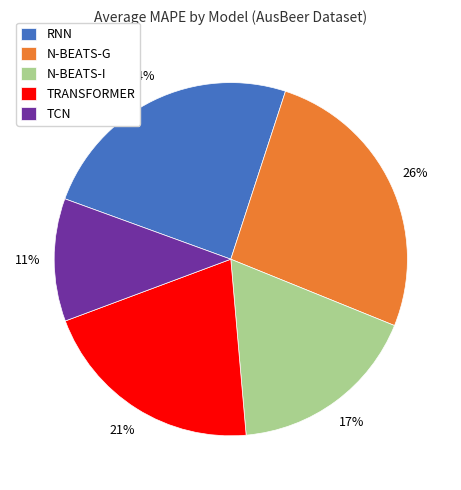

The TCN slice represents 11% of the pie. True or false?

True